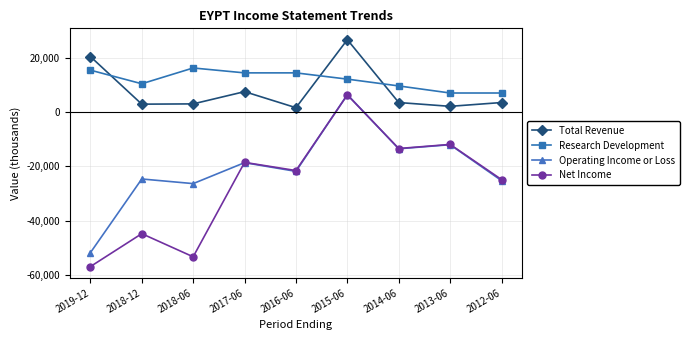

The Operating Income or Loss series shows -51700 at 2019-12. True or false?

True